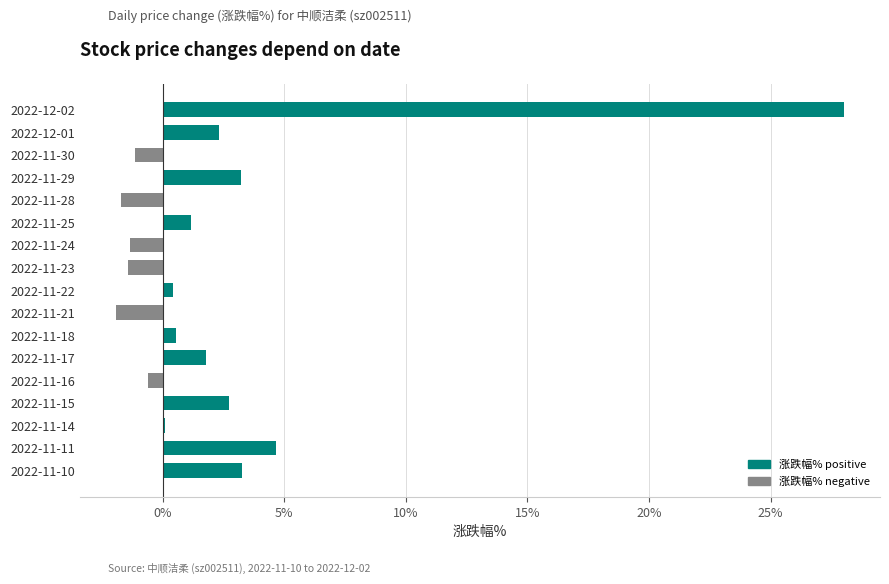

What is the sum of all values?

40.0